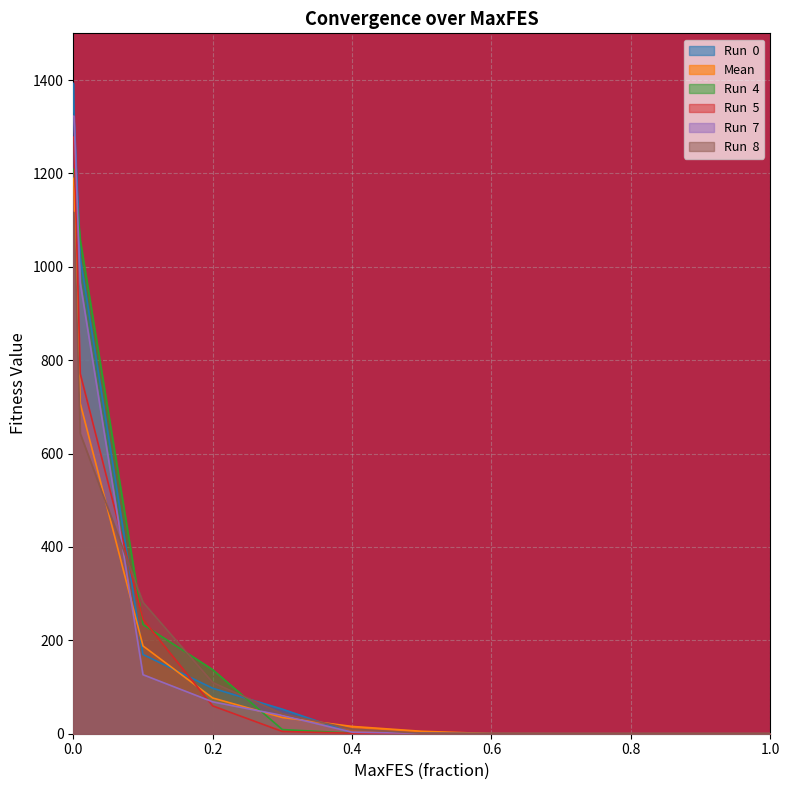

What is the sum of the Run  5 values at 0.001 and 0.01?

2048.7